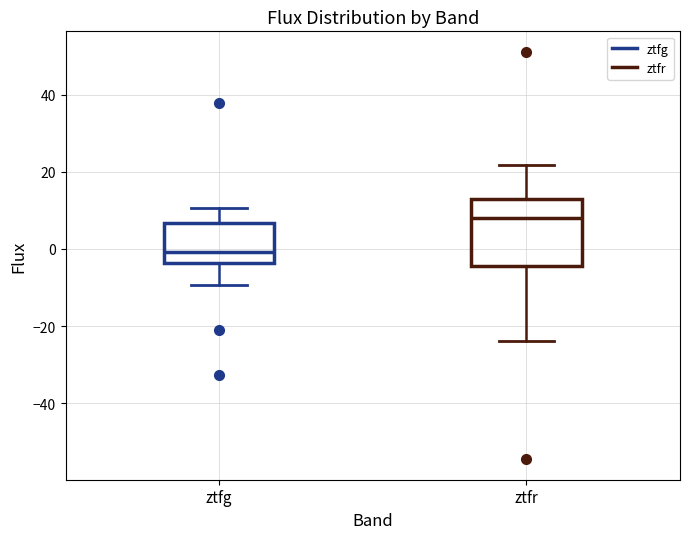

Reading left to right, read every box against the y-axis: the position of its median line, the range the box covers, and the ends of its whiskers. The values are not printed on the chart, so give them approximately, as read against the axis.

ztfg: median 0, box -4 to 6, whiskers -10 to 10
ztfr: median 8, box -4 to 14, whiskers -24 to 22